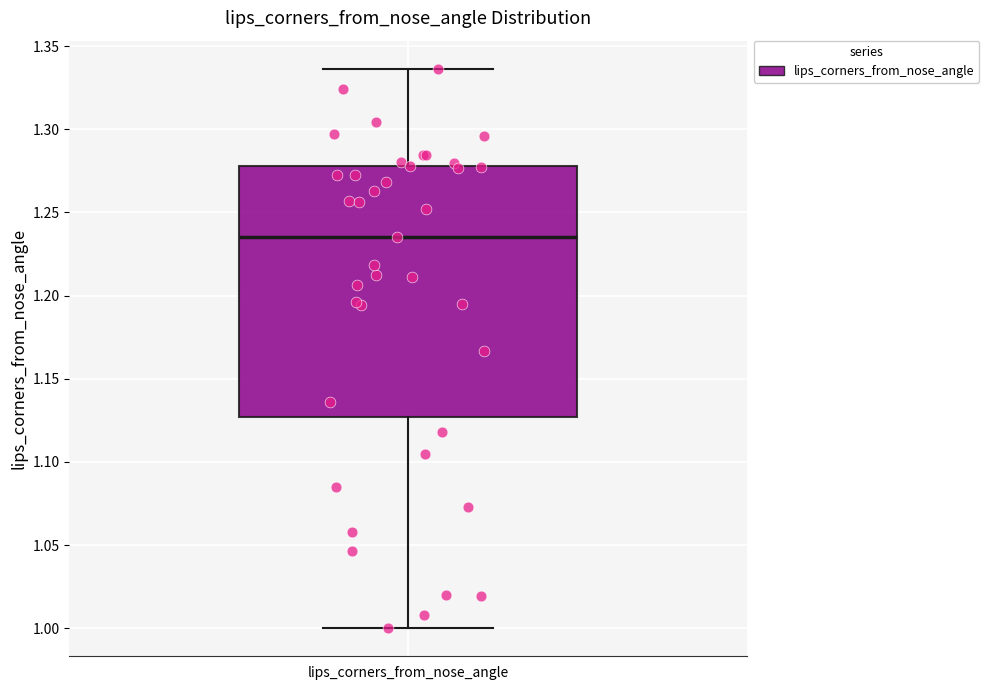

Where is the lower edge of the box for lips_corners_from_nose_angle on the y-axis? The values are not printed on the chart, so give them approximately, as read against the axis.

1.125